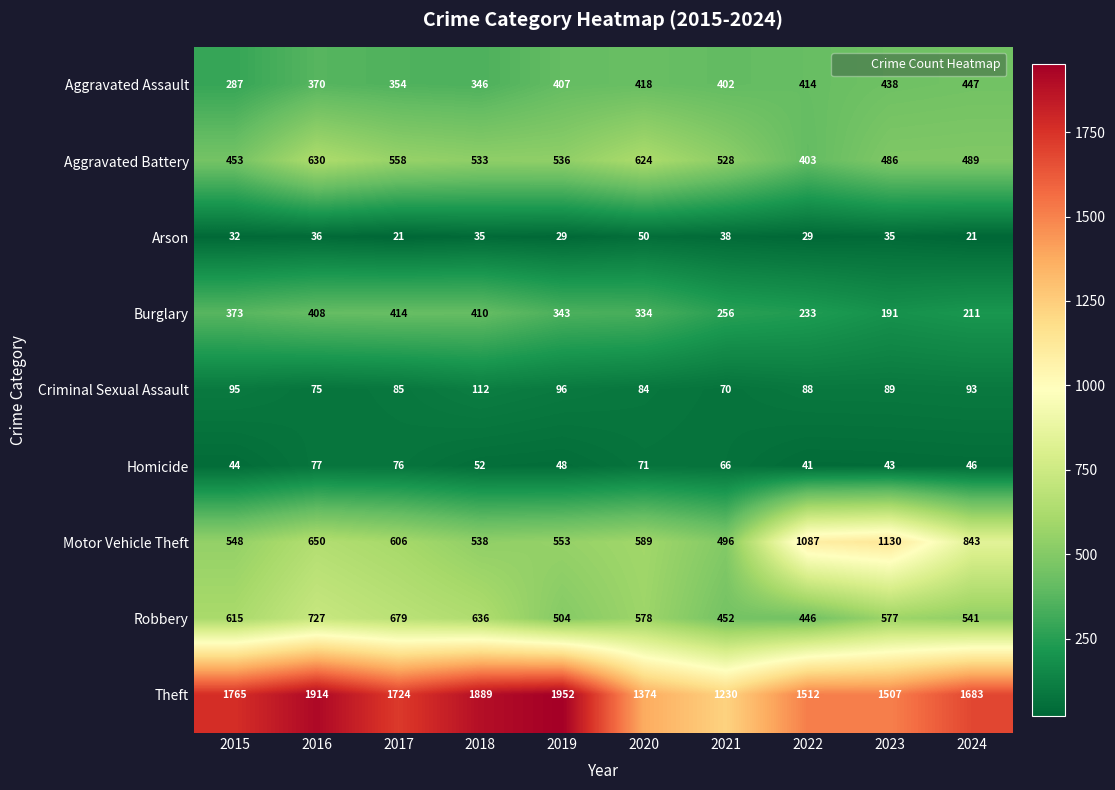

Between 2015 and 2020, which series saw the biggest shift?

Theft